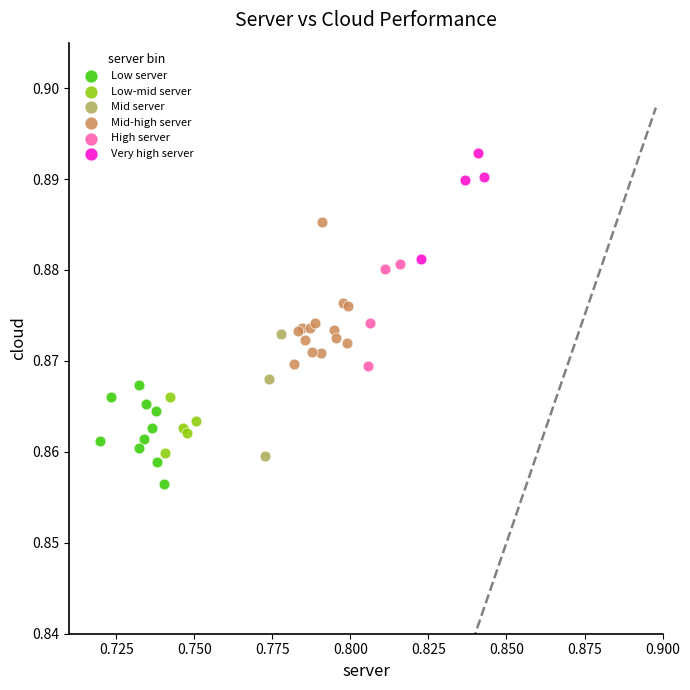

Which series reaches the minimum Y coordinate?

Low server